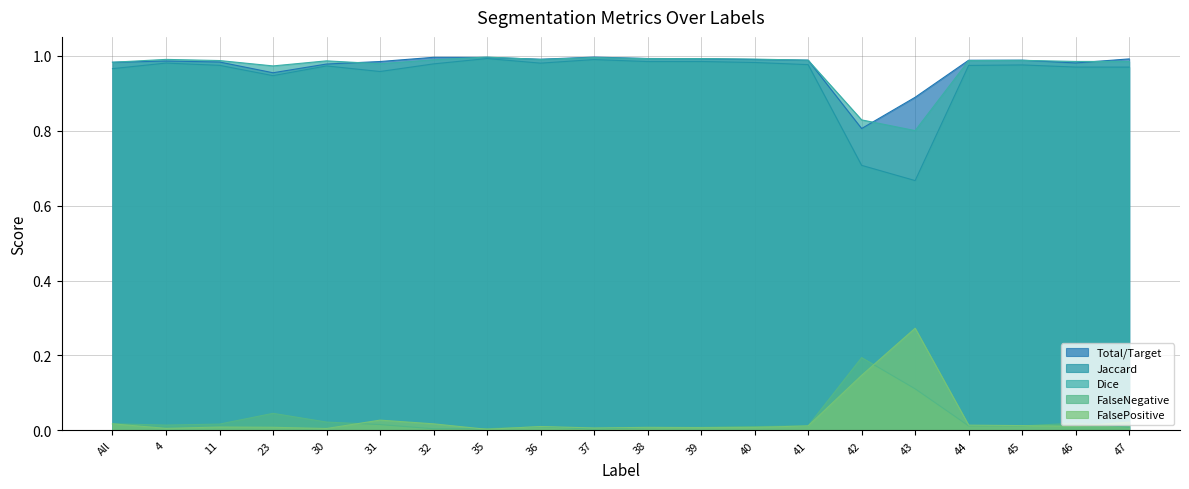

Between All and 42, which is larger?

All